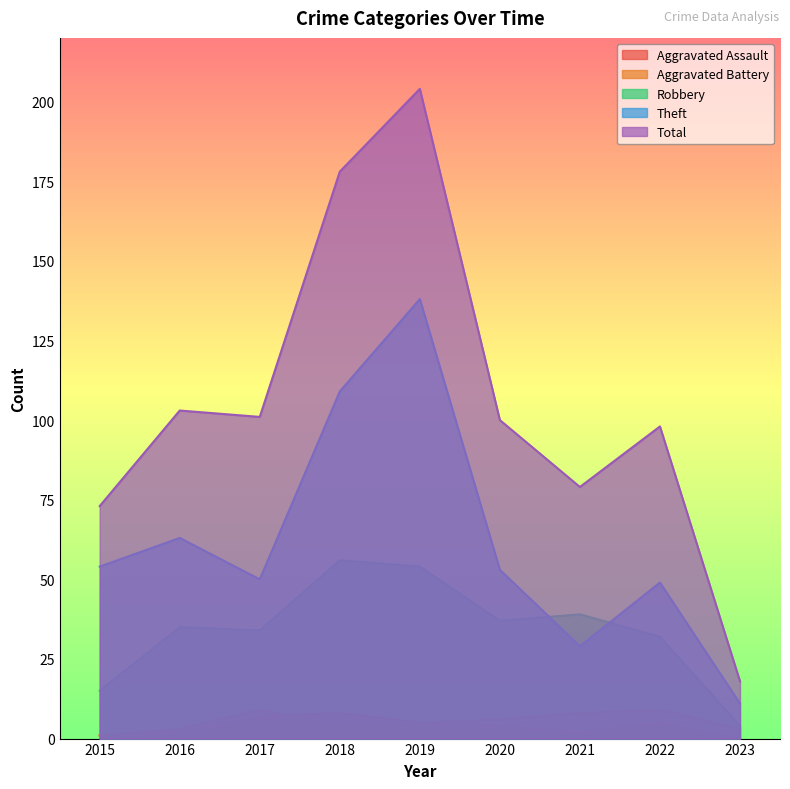

What is the sum of all Theft values?

556